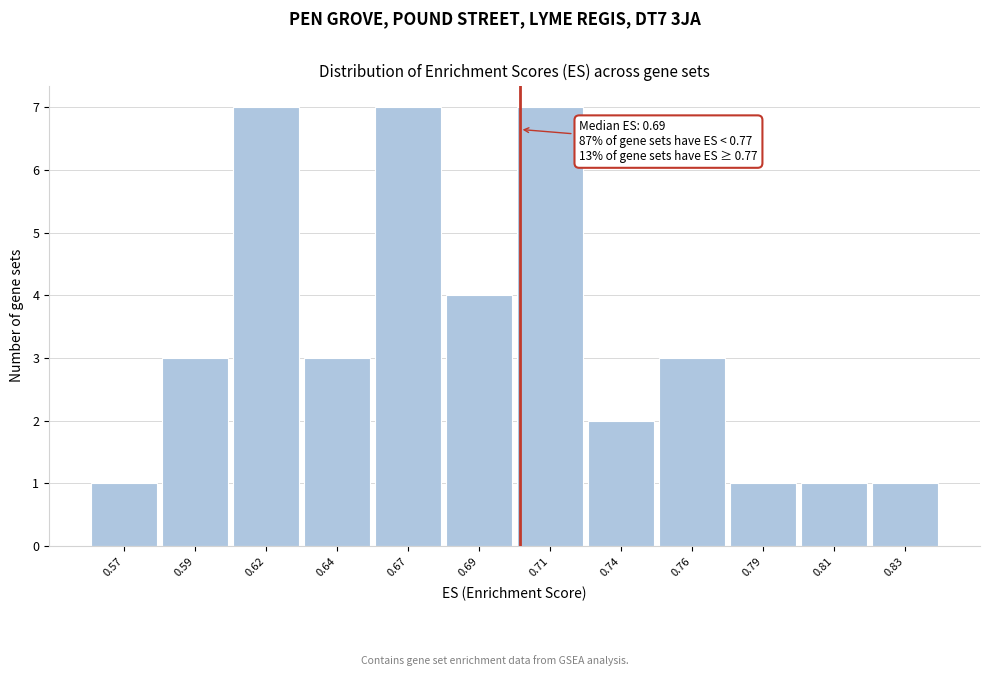

Reading left to right, what are all the values shown in this chart?

0.57=1	0.59=3	0.62=7	0.64=3	0.67=7	0.69=4	0.71=7	0.74=2	0.76=3	0.79=1	0.81=1	0.83=1